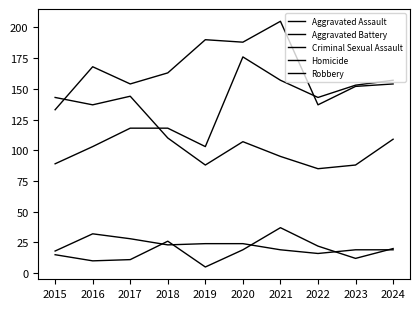

Does the chart display data point markers on the line(s)?

No